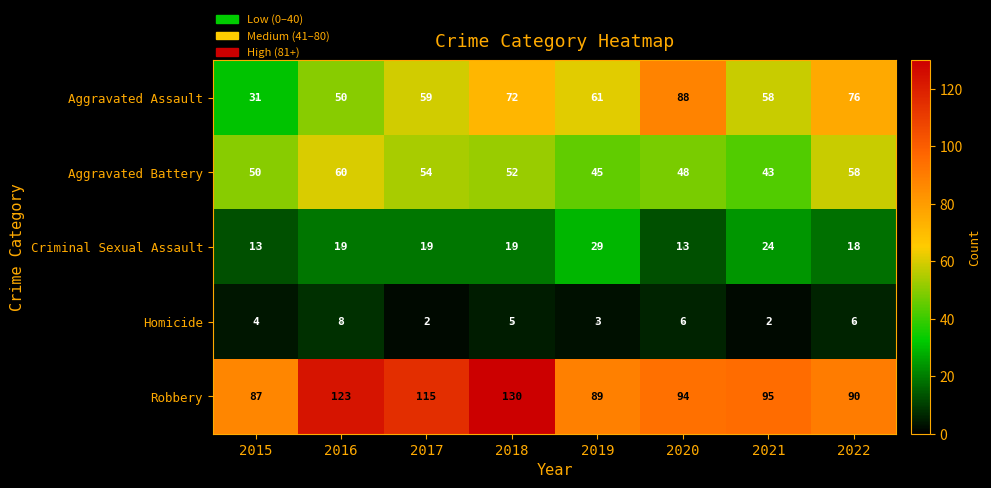

At 2018, list the series in order from smallest to largest.

Homicide, Criminal Sexual Assault, Aggravated Battery, Aggravated Assault, Robbery